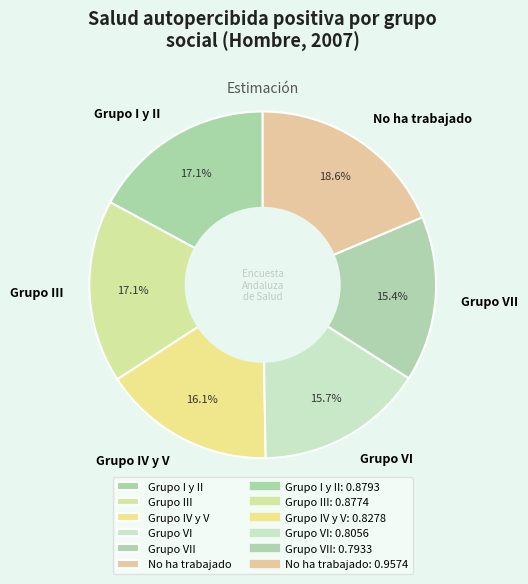

Is Grupo I y II the majority of the pie?

No